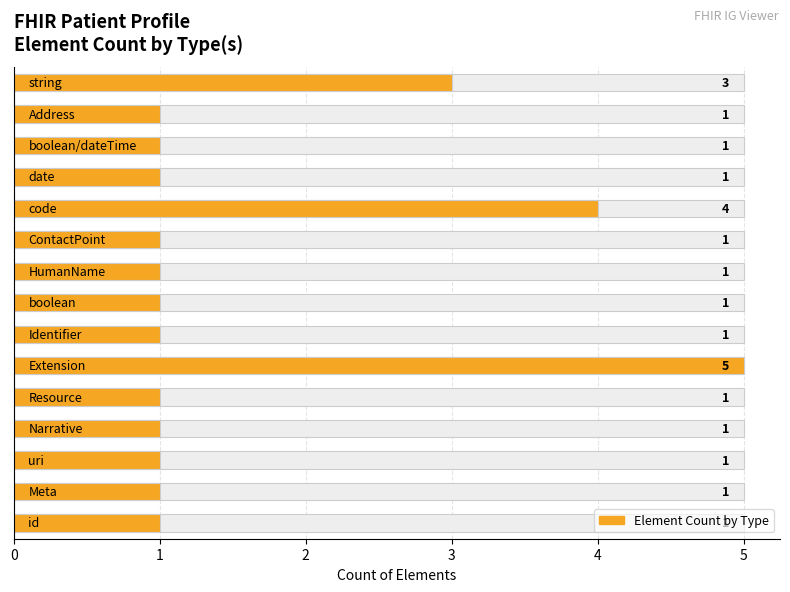

What is the difference between the second highest and minimum values?

3